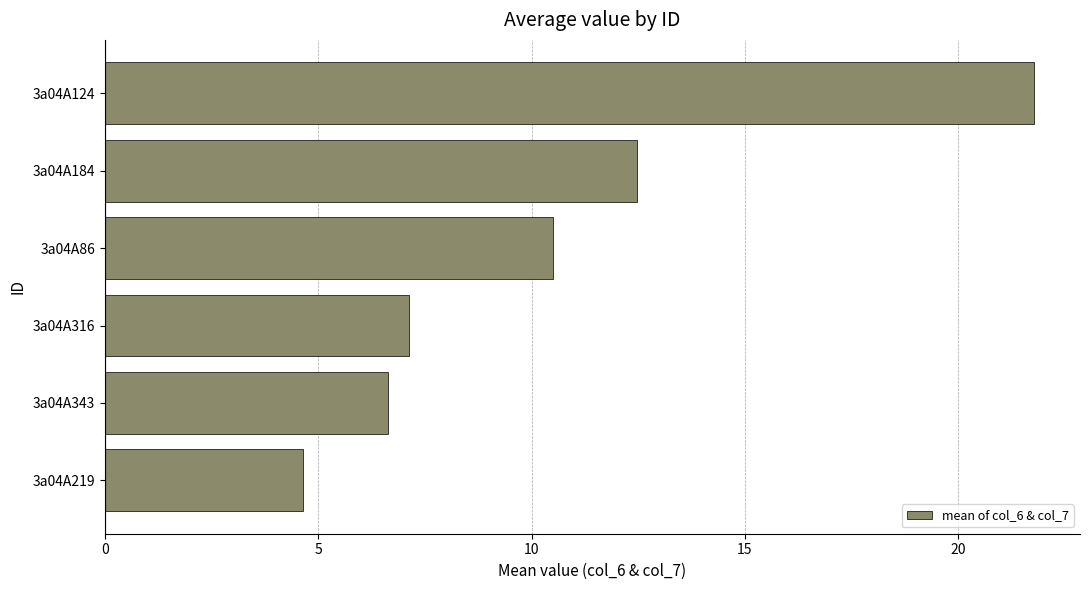

Between 3a04A86 and 3a04A343, which is larger?

3a04A86